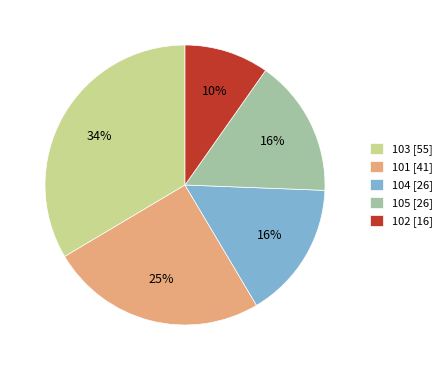

What is the ratio of the value at 104 [26] to the value at 103 [55]?

0.5